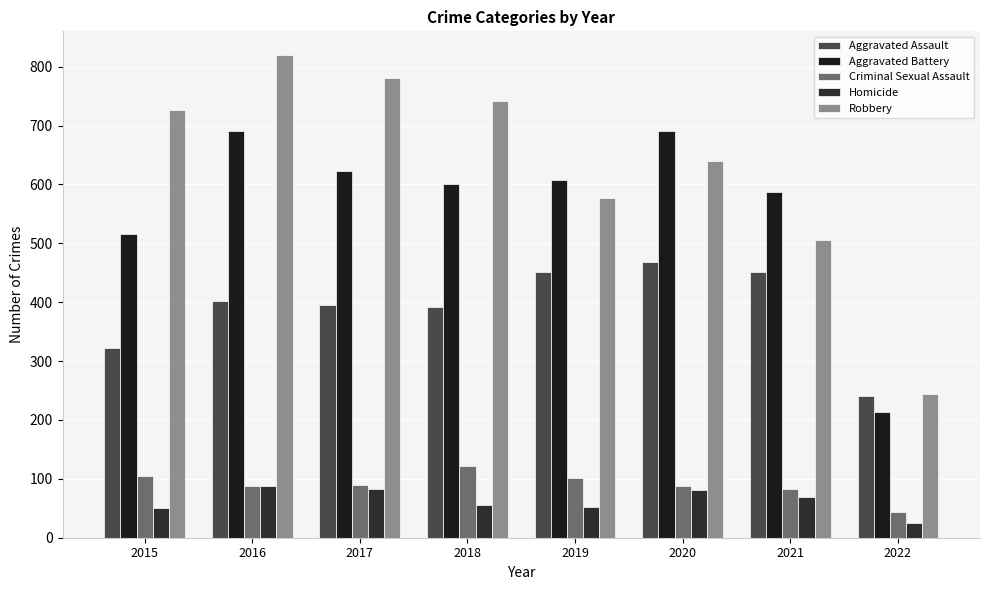

Reading left to right, what are all the values shown in this chart?

Aggravated Assault: 2015=323	2016=402	2017=396	2018=392	2019=452	2020=468	2021=452	2022=241
Aggravated Battery: 2015=515	2016=691	2017=623	2018=600	2019=608	2020=691	2021=587	2022=213
Criminal Sexual Assault: 2015=105	2016=87	2017=90	2018=122	2019=102	2020=88	2021=83	2022=44
Homicide: 2015=50	2016=87	2017=82	2018=56	2019=53	2020=81	2021=69	2022=25
Robbery: 2015=726	2016=819	2017=780	2018=741	2019=577	2020=639	2021=506	2022=244